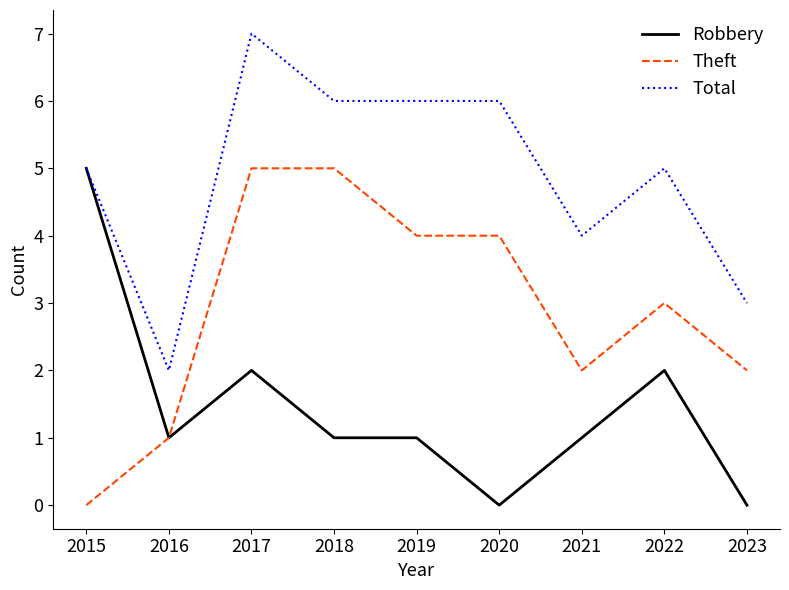

Read the Theft value at 2019.

4